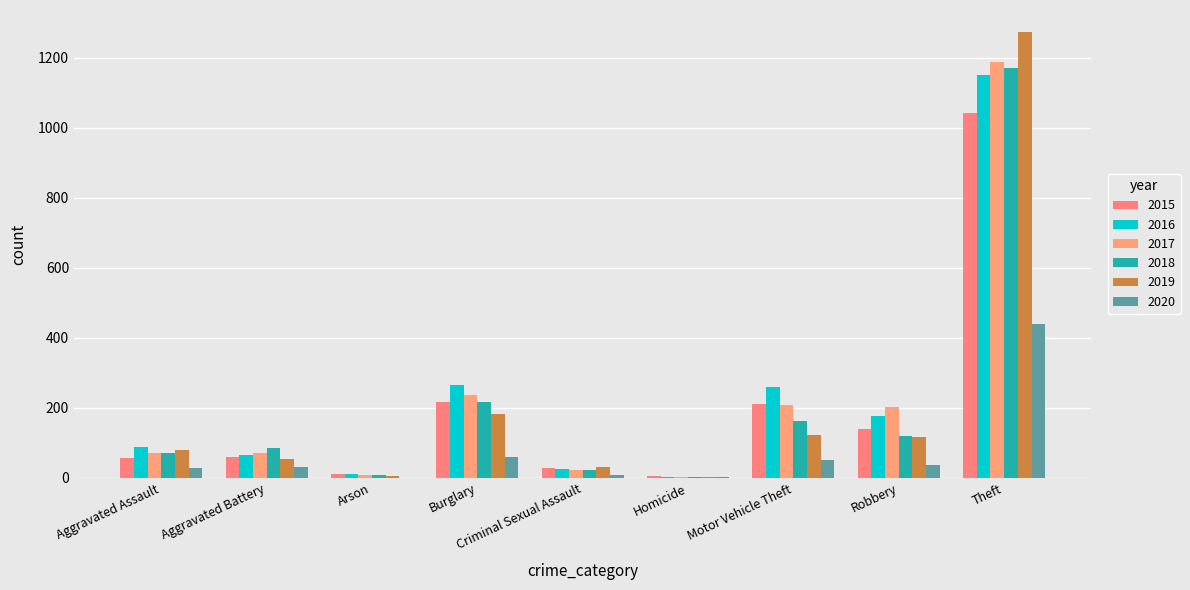

What is the spread (max minus min) of values at Theft?

834